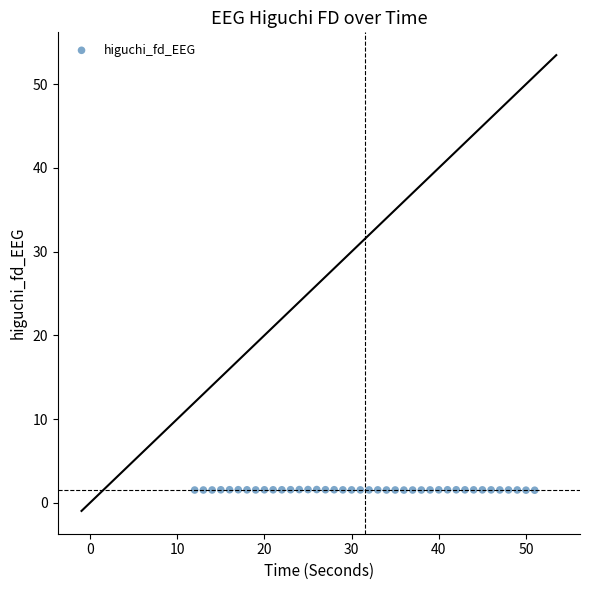

What is the range of X values (max minus min)?

39.0